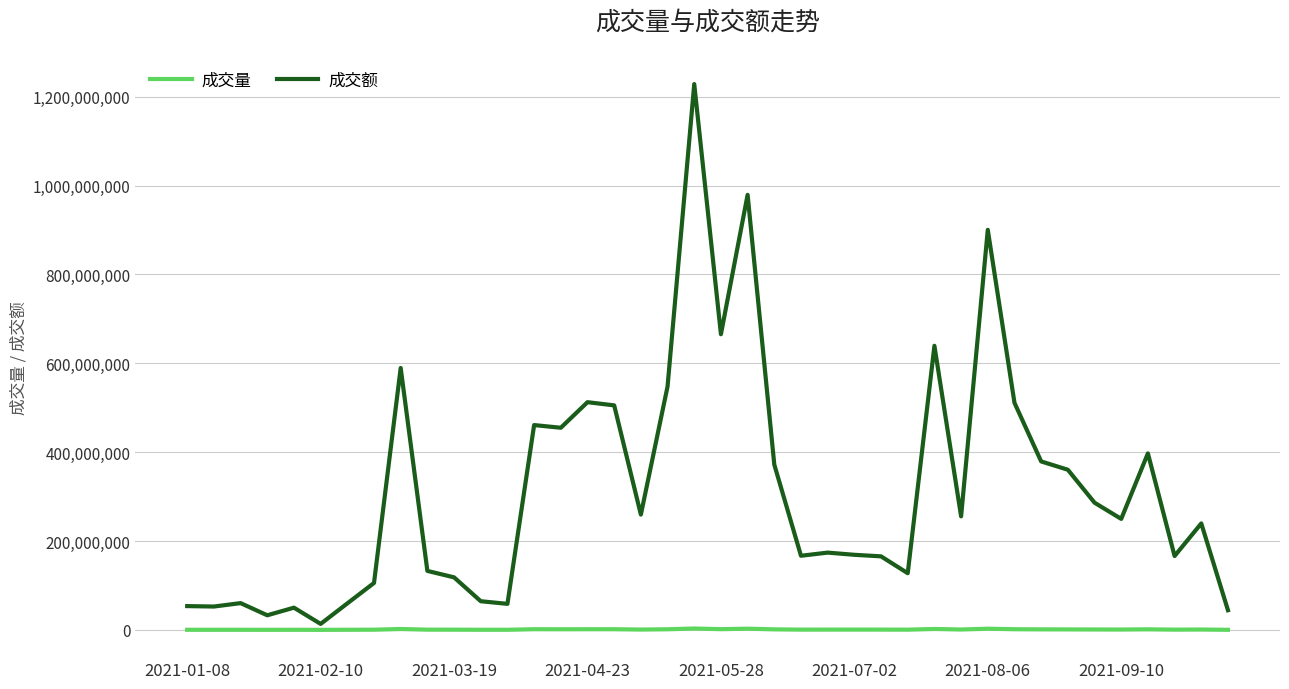

How many series are shown in this chart?

2